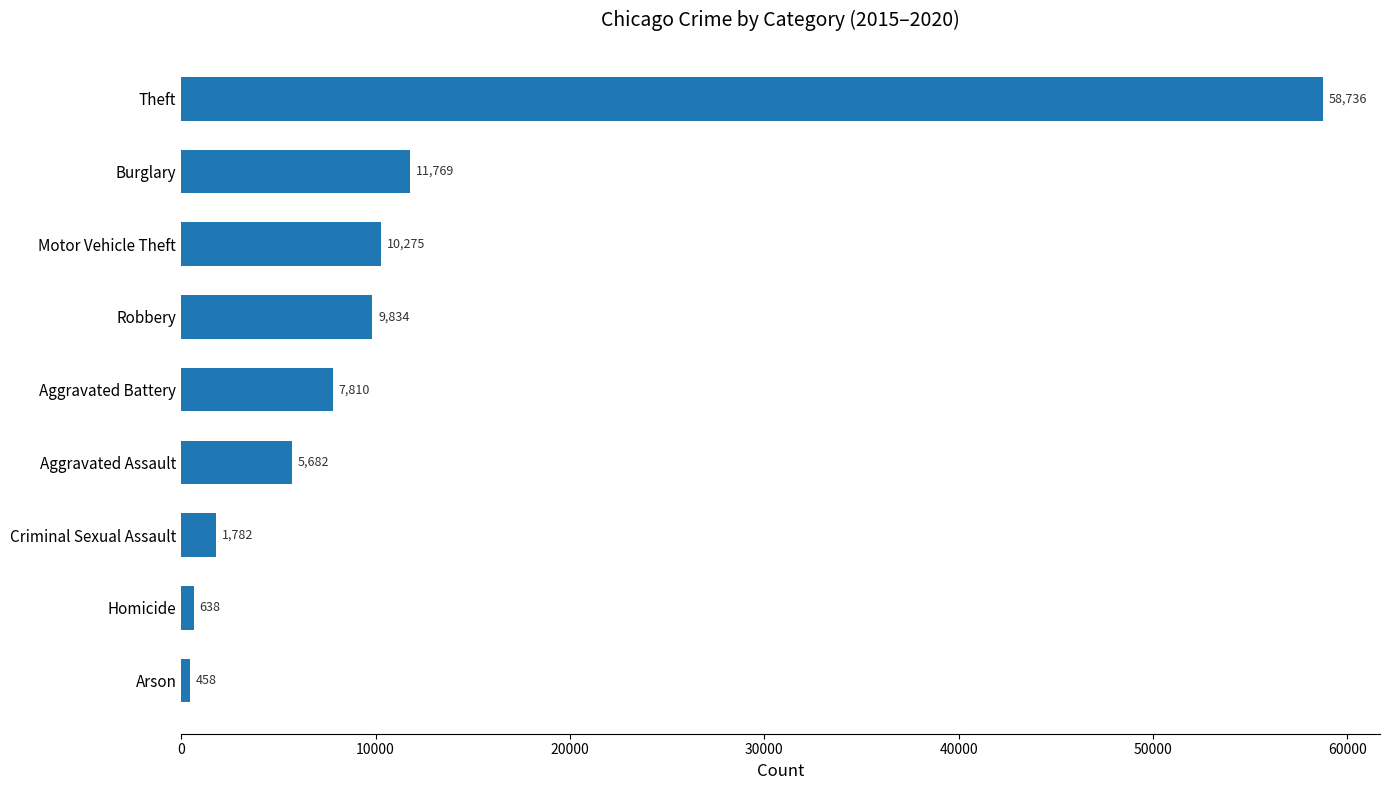

The value at Motor Vehicle Theft is 10275.0. True or false?

True